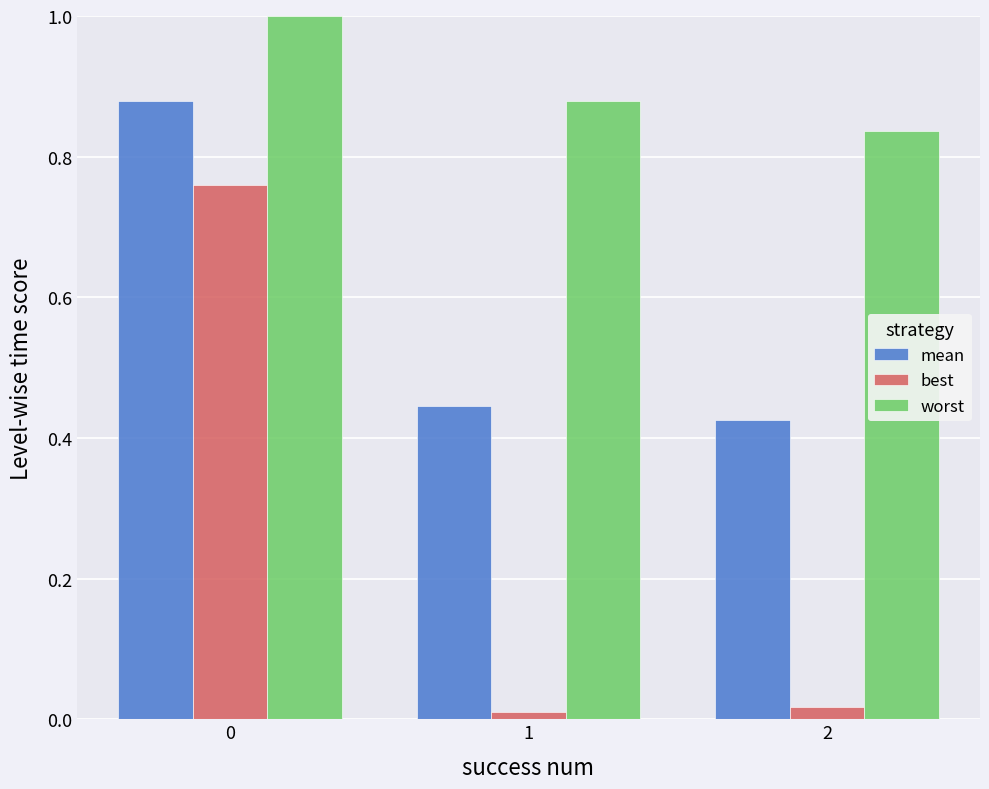

What is the sum of all worst values?

2.7